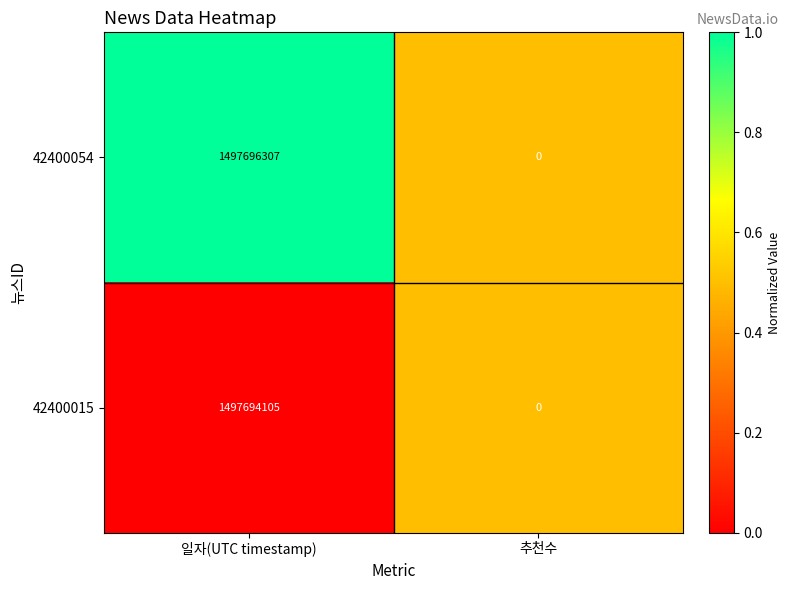

Is it true that 42400054 equals 1497696307 at 일자(UTC timestamp)?

True